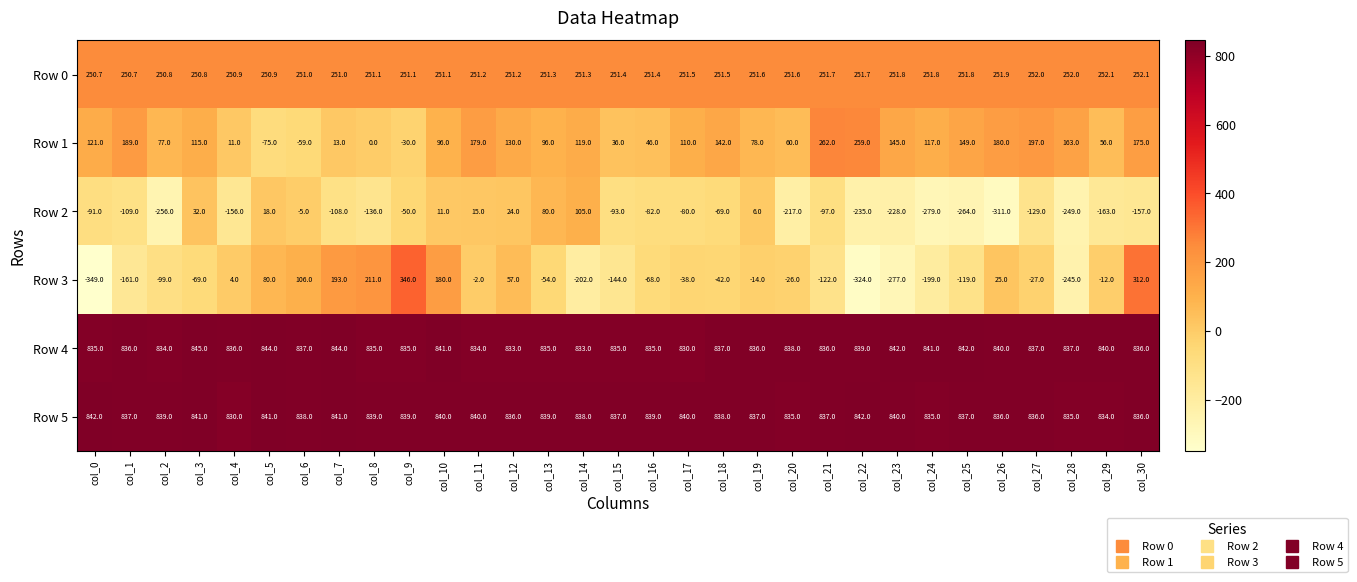

How many values in the Row 5 series are below 838?

14